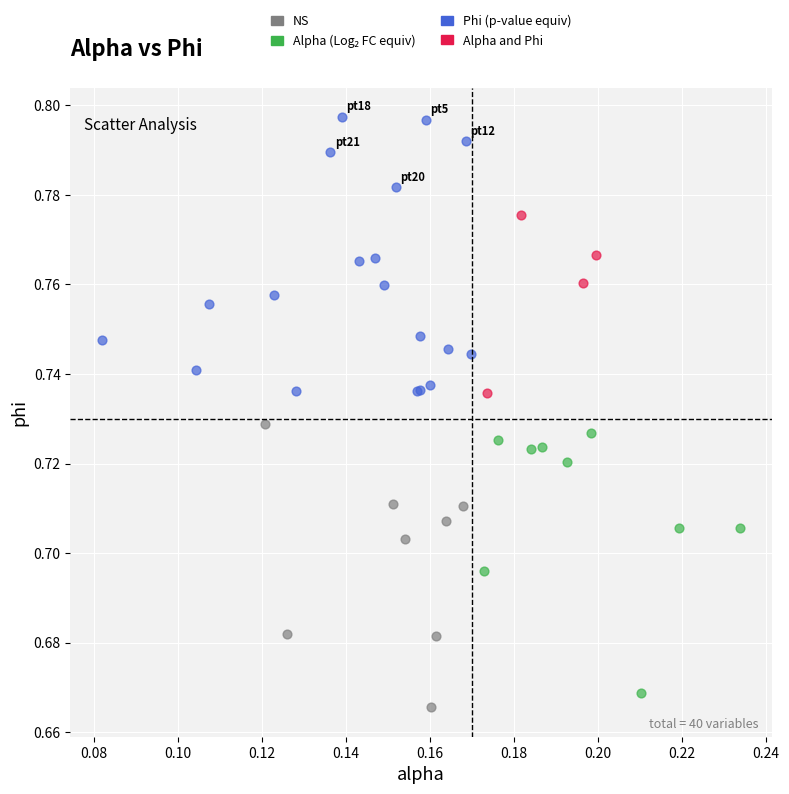

Which series reaches the maximum Y coordinate?

Phi (p-value equiv)